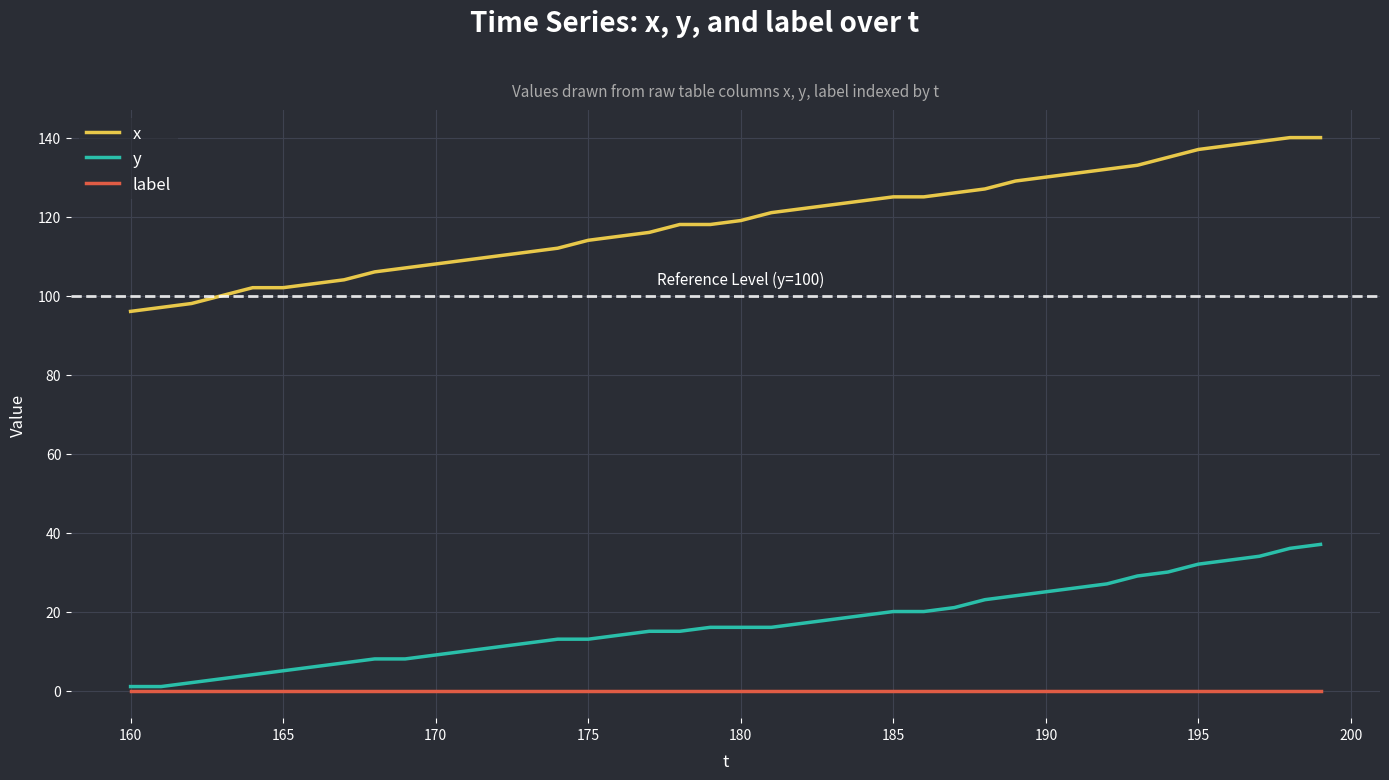

Which series has the largest total across all categories?

x